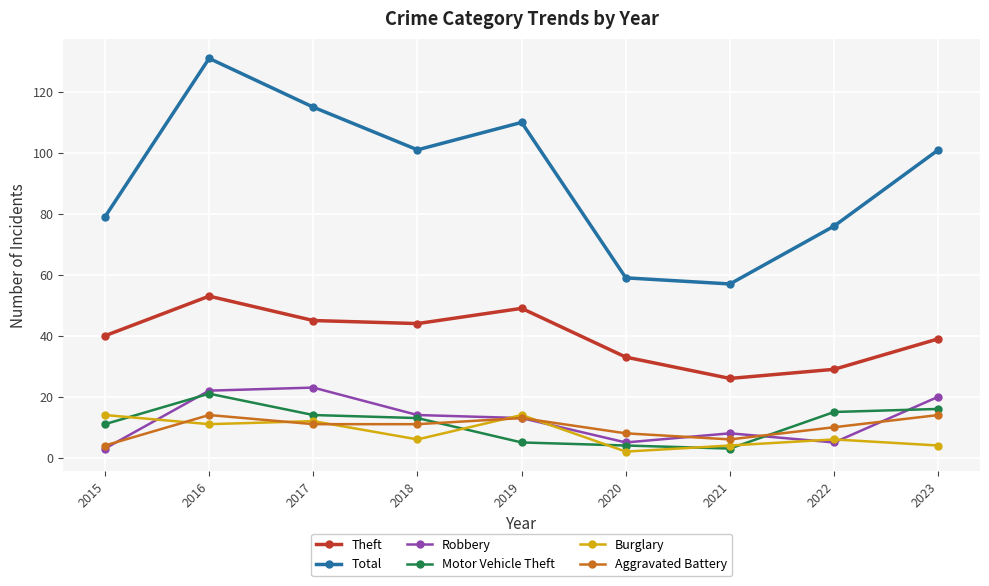

Read the Robbery value at 2021, to the nearest 10.

10